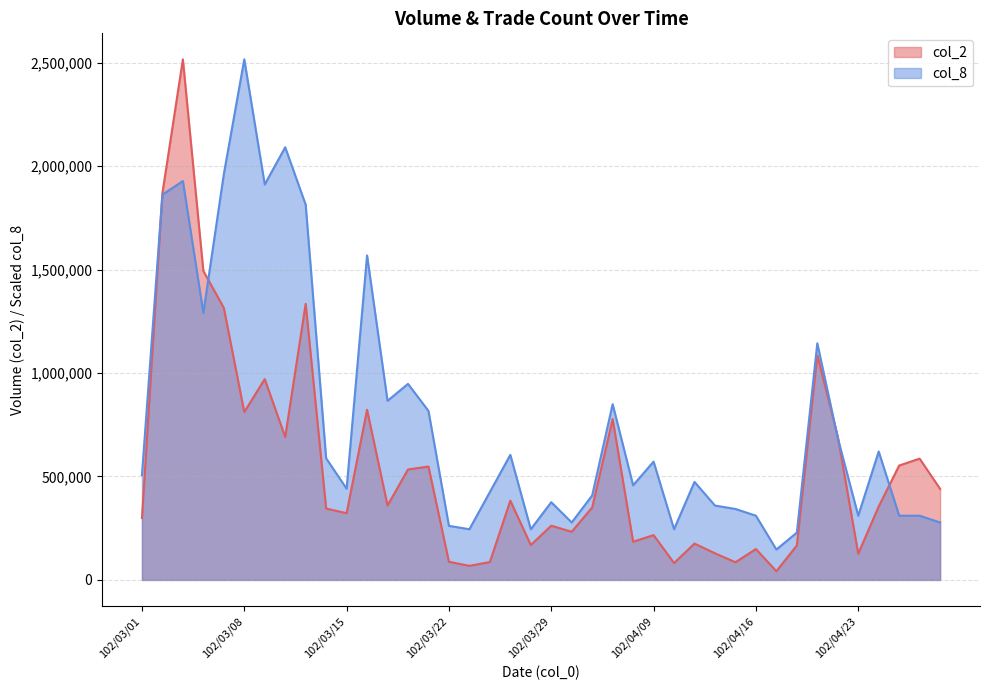

How many times do col_8 and col_2 cross each other?

5